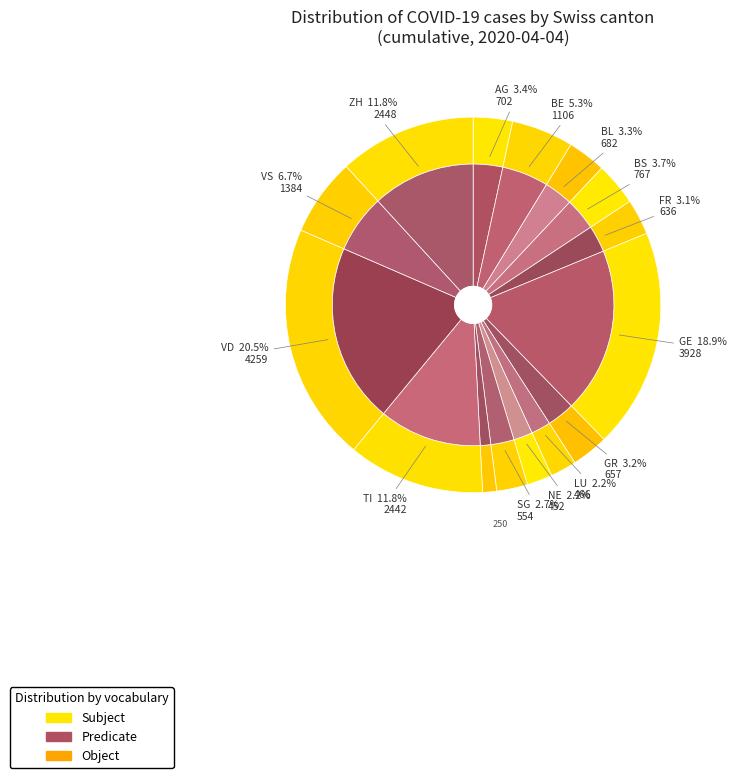

Which category has the biggest portion of the pie?

VD